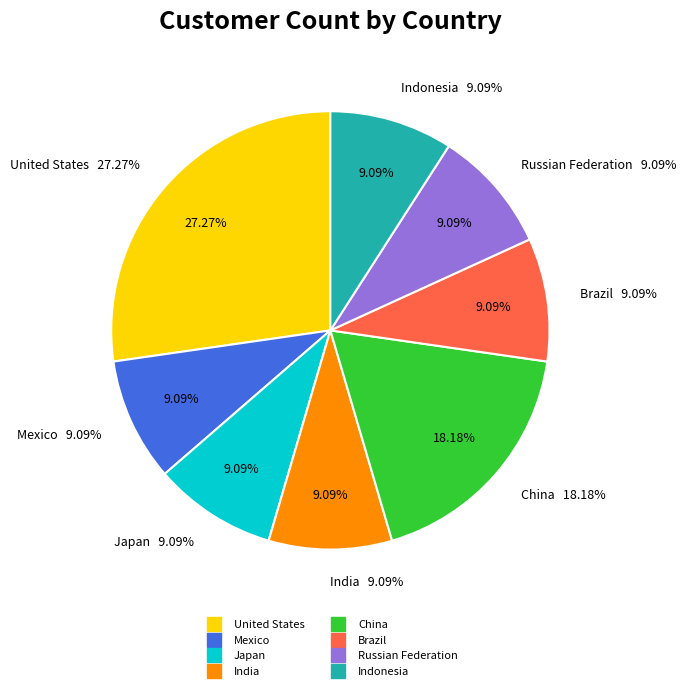

To the nearest percent, what percentage of the pie is Mexico?

9%